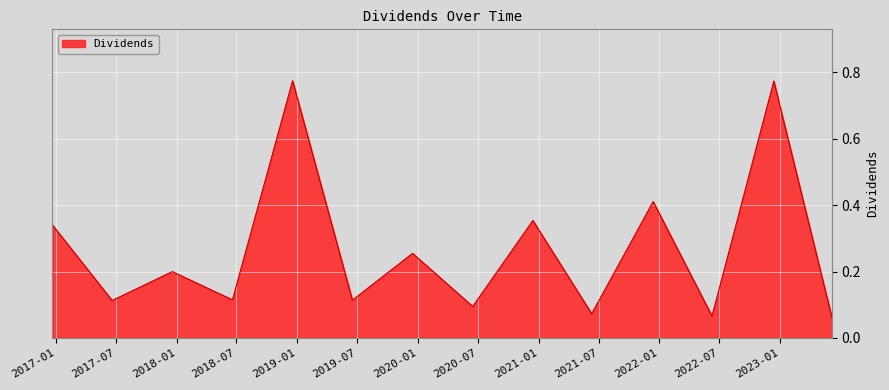

What is the greatest value displayed?

0.8